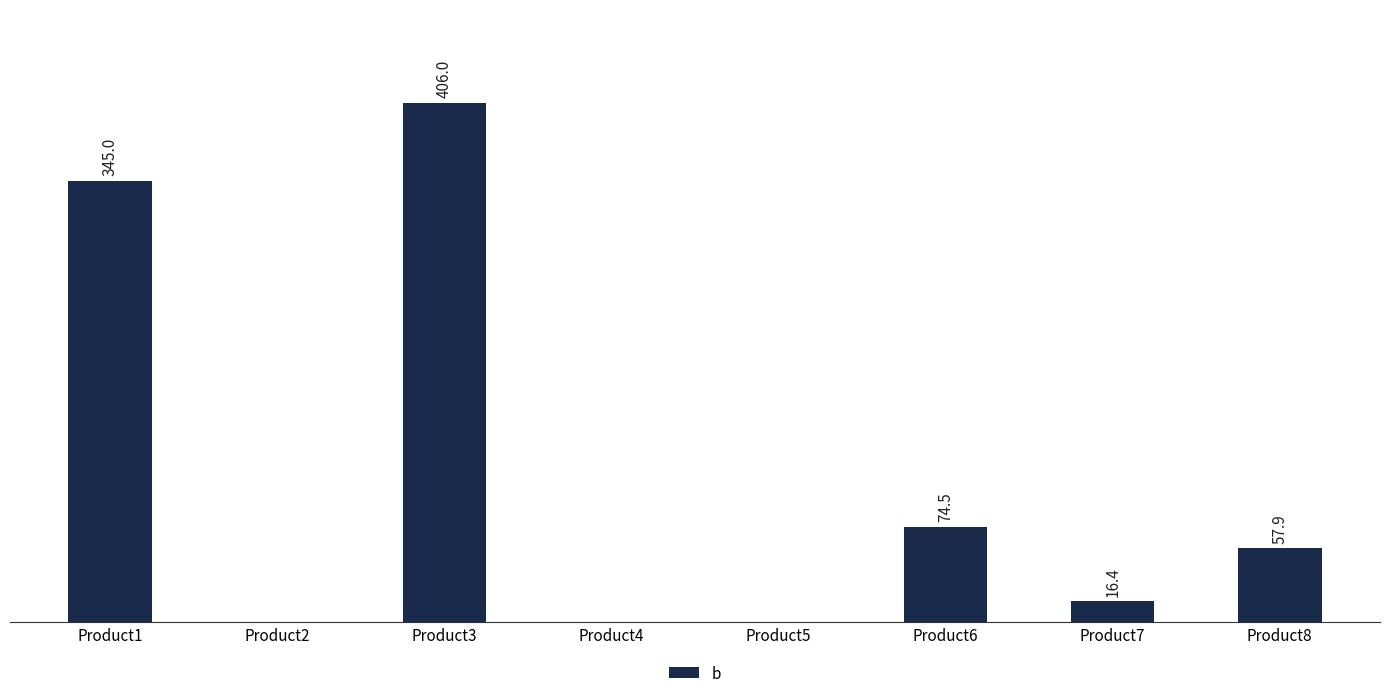

At which label is the value closest to 203?

Product6